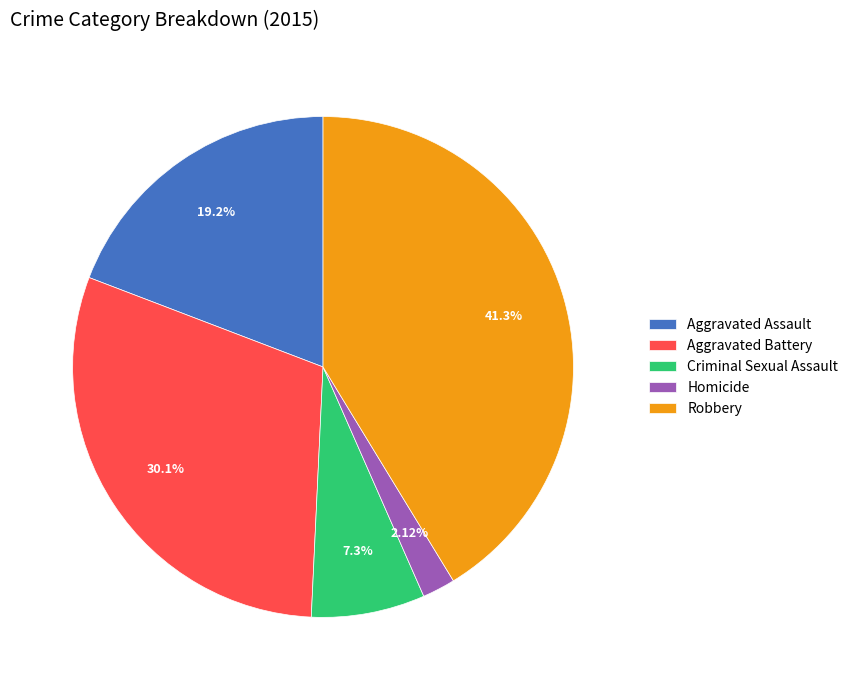

To the nearest percent, what is the difference between the largest and smallest slice percentages?

39%